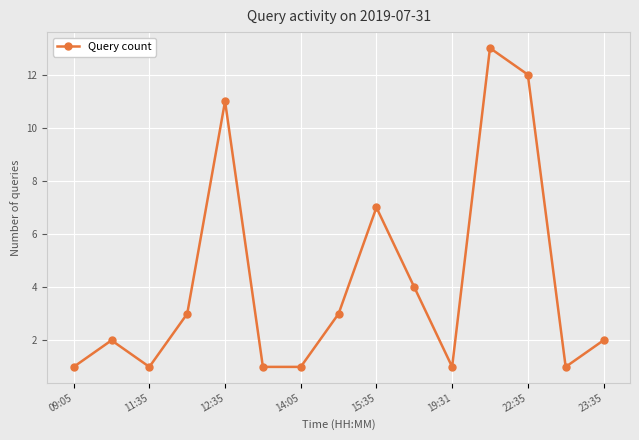

How many lines are shown in the chart?

1